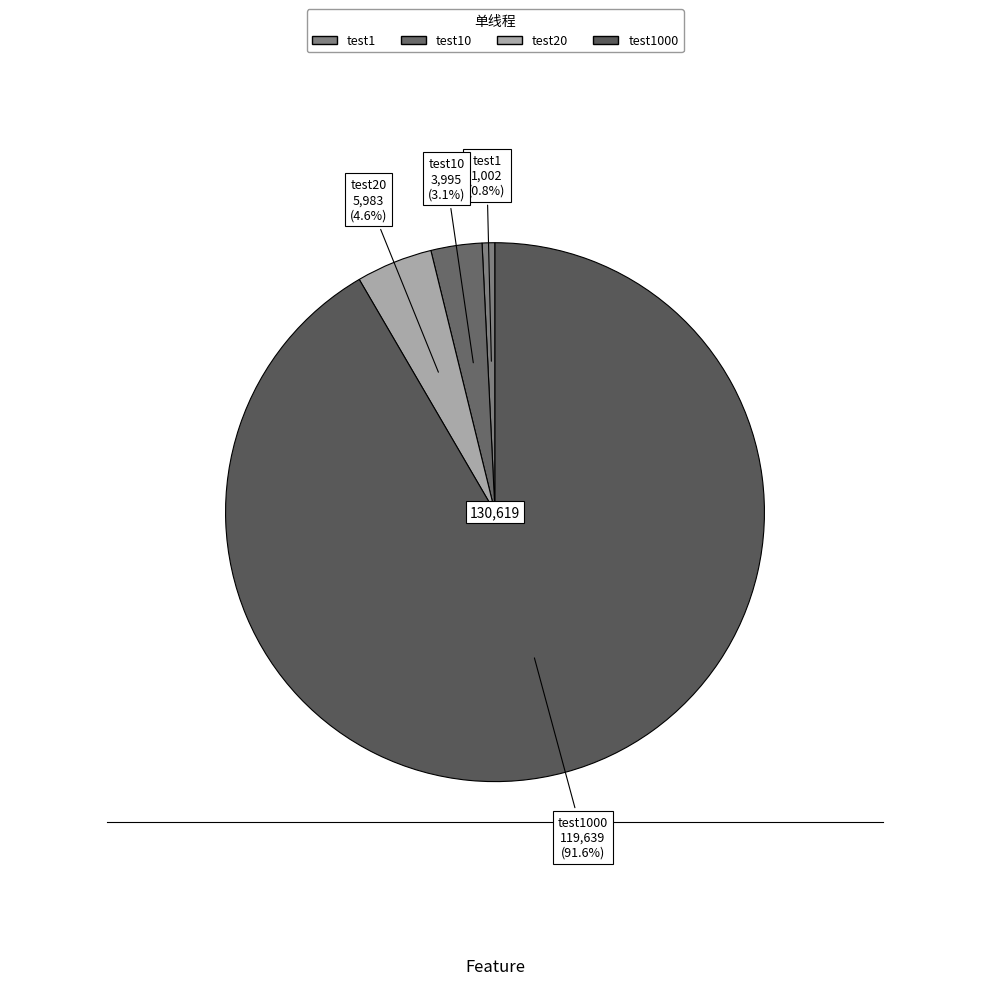

Is there any slice that represents more than half of the pie?

Yes